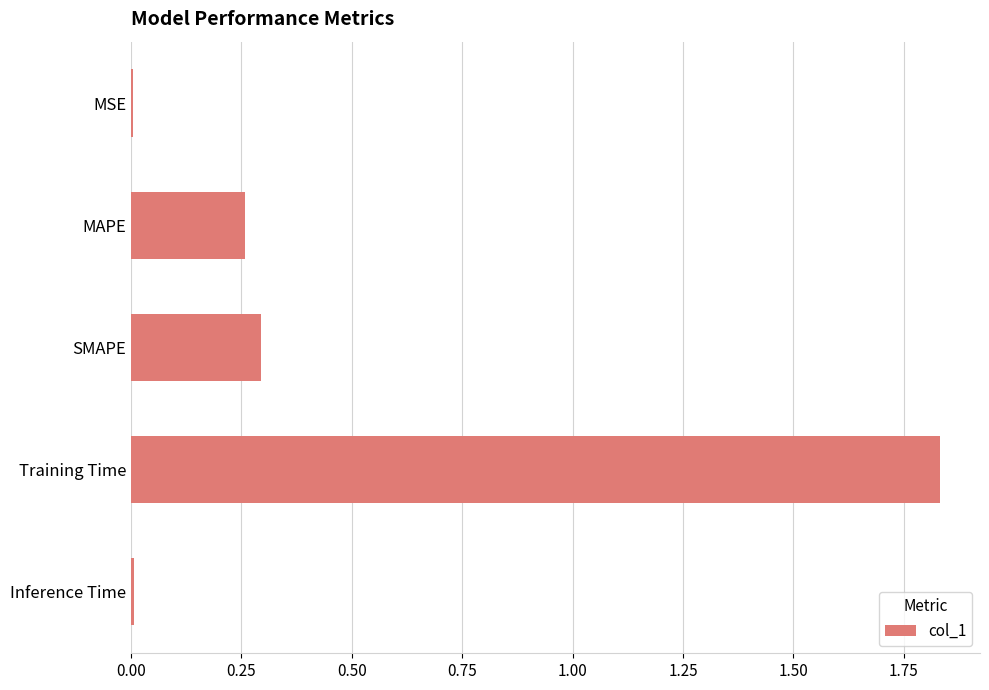

What is the sum of all values?

2.4